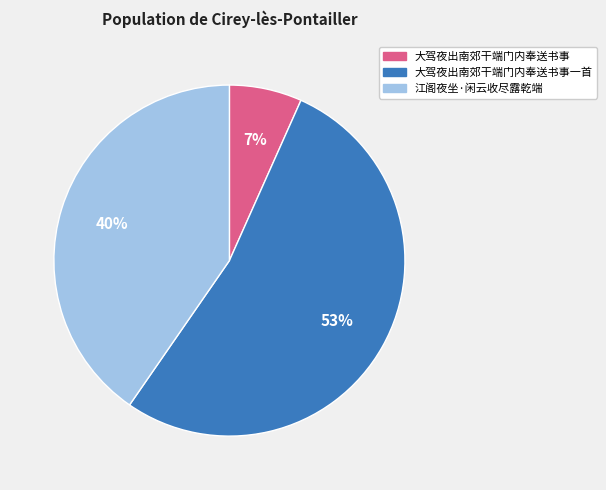

Is the sum of 江阁夜坐·闲云收尽露乾端 and 大驾夜出南郊干端门内奉送书事 greater than half?

No